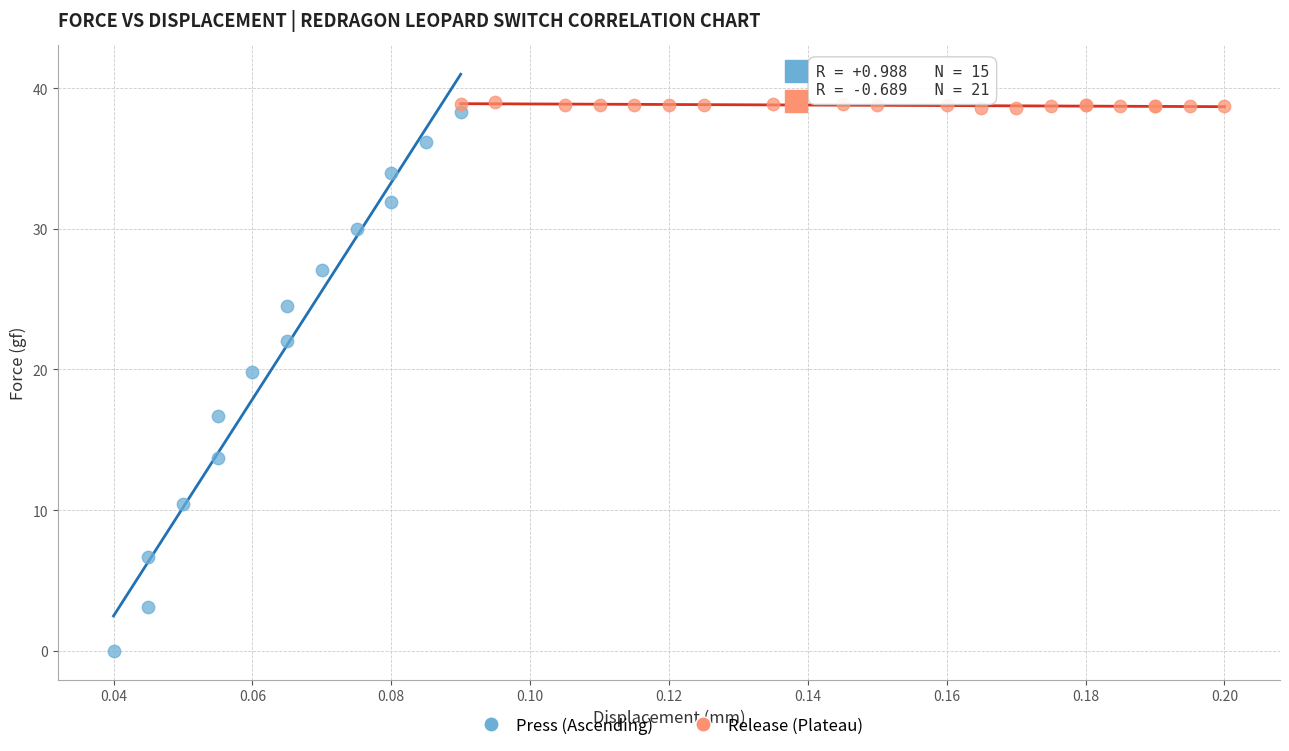

Which series contains the lowest Y value?

Press (Ascending)